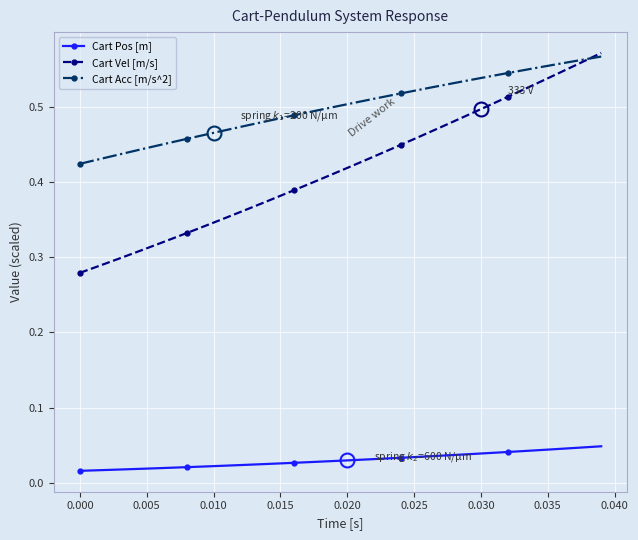

List the series in order of their overall mean, highest first.

Cart Acc [m/s^2], Cart Vel [m/s], Cart Pos [m]